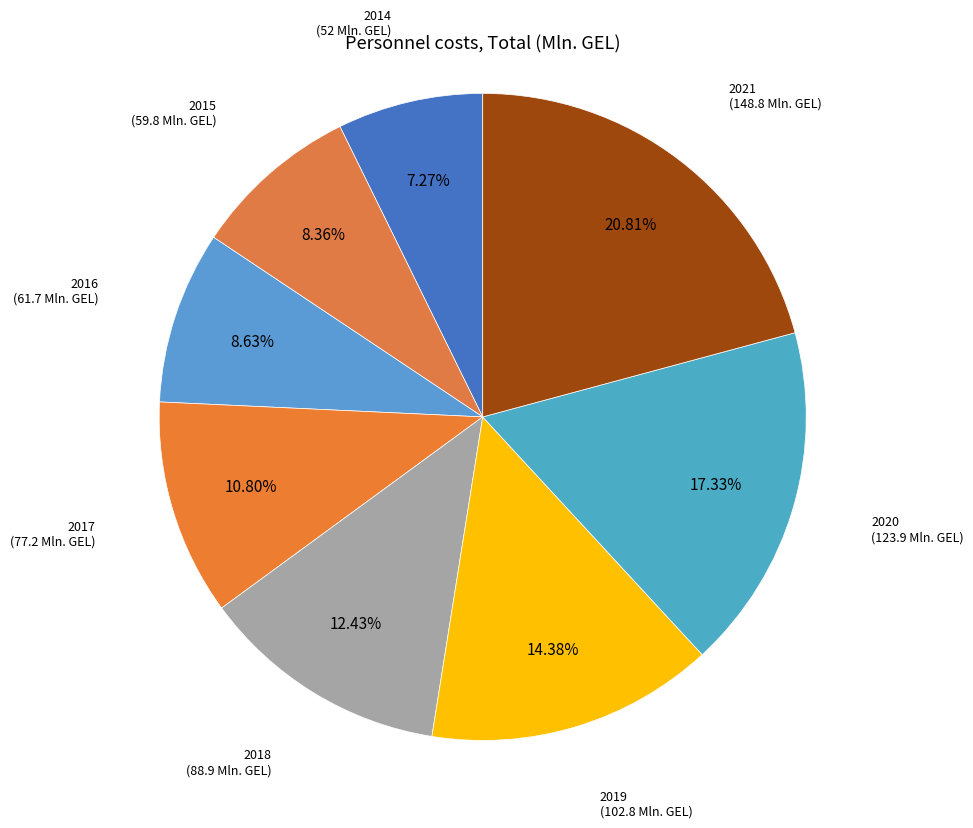

Is the sum of 2021 and 2018 greater than half?

No